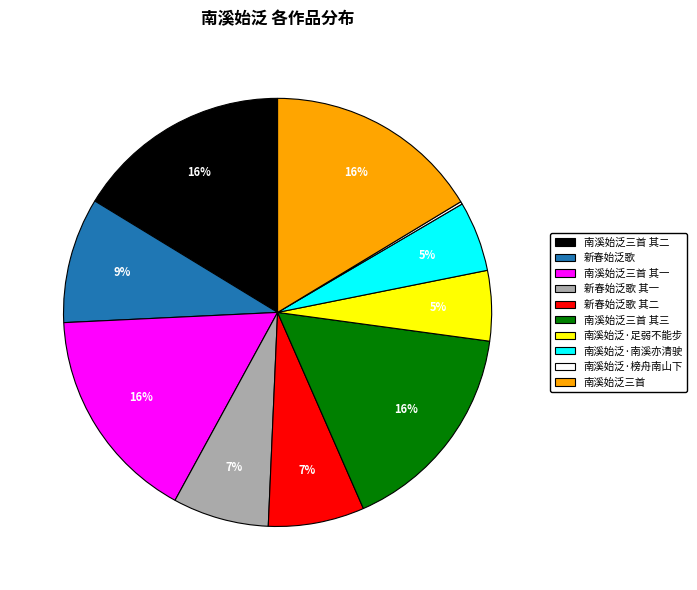

Does any single category account for the majority?

No